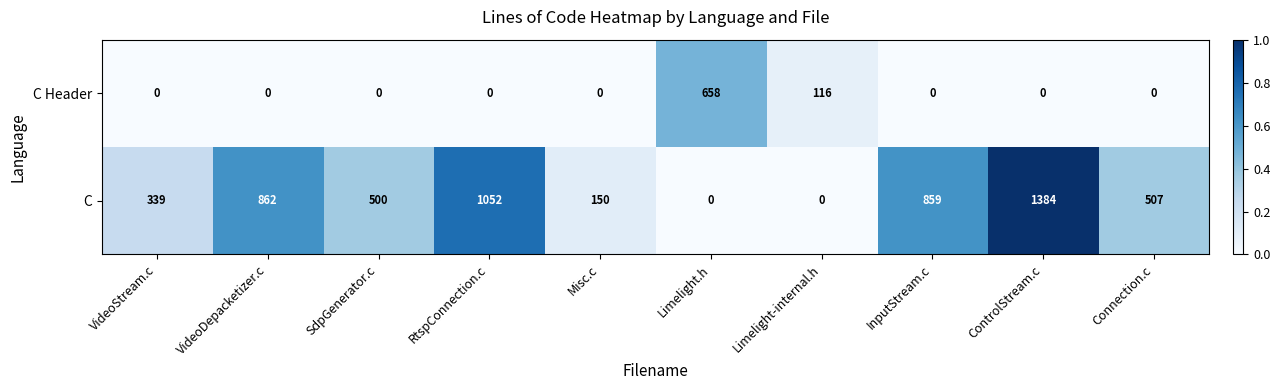

Reading right to left, what are all the values shown in this chart?

C Header: 0	0	0	116	658	0	0	0	0	0
C: 507	1384	859	0	0	150	1052	500	862	339